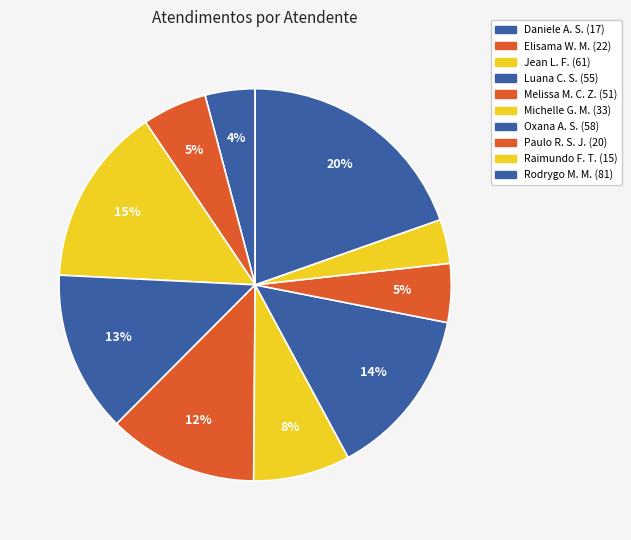

Count the number of slices in the pie.

10